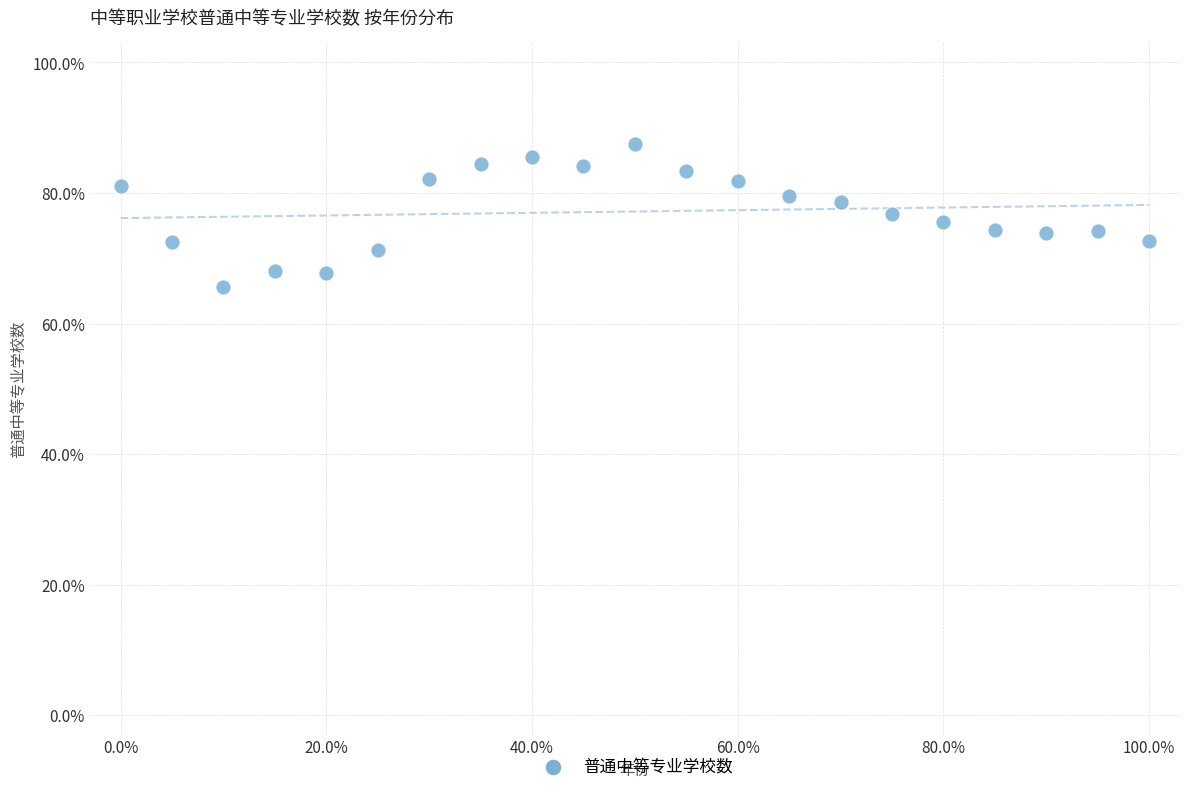

What is the range of X values (max minus min)?

100.0